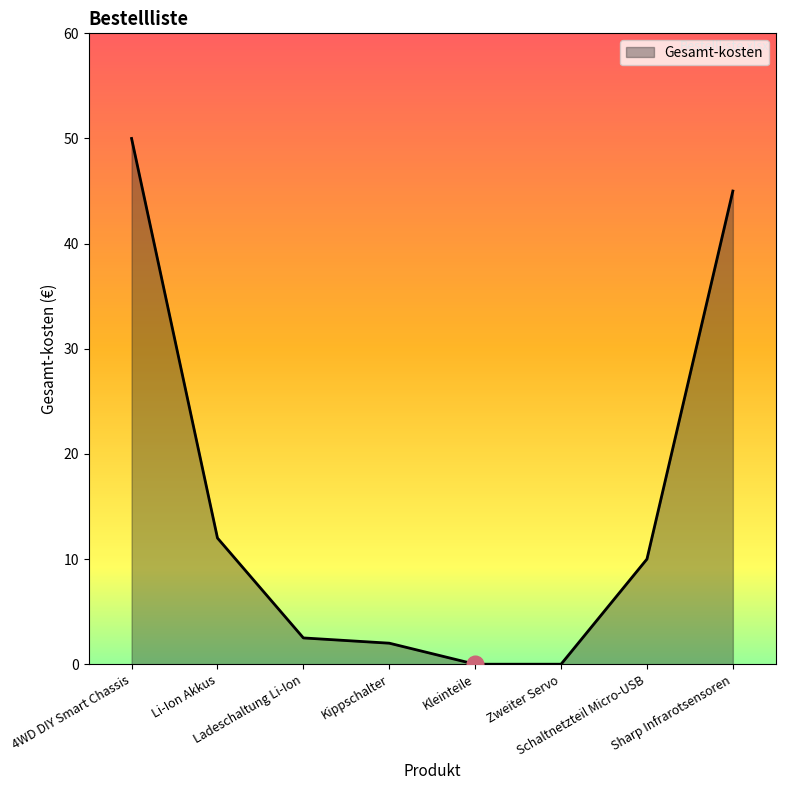

What is the difference between the second highest and minimum values?

45.0